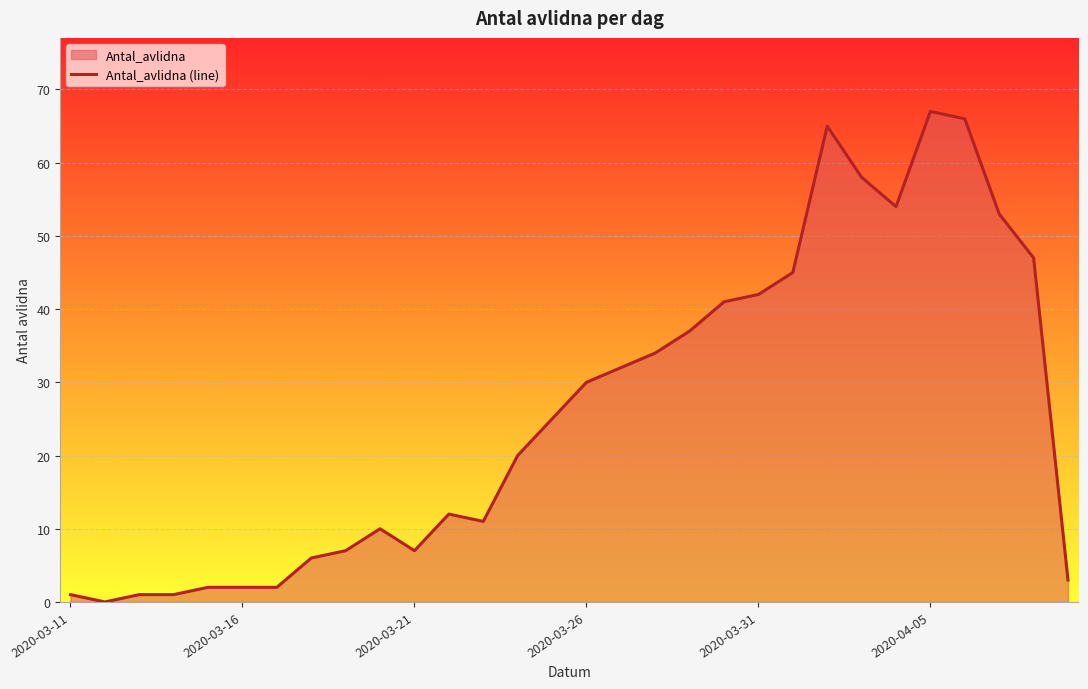

Is it true that the value at 2020-03-16 is 2?

True